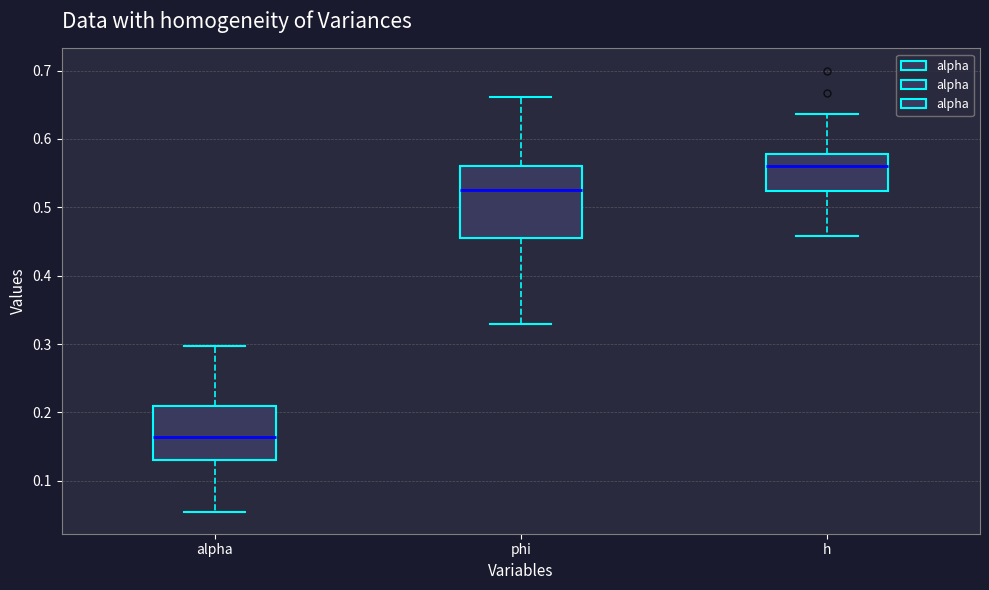

Which box has the lowest median line?

alpha